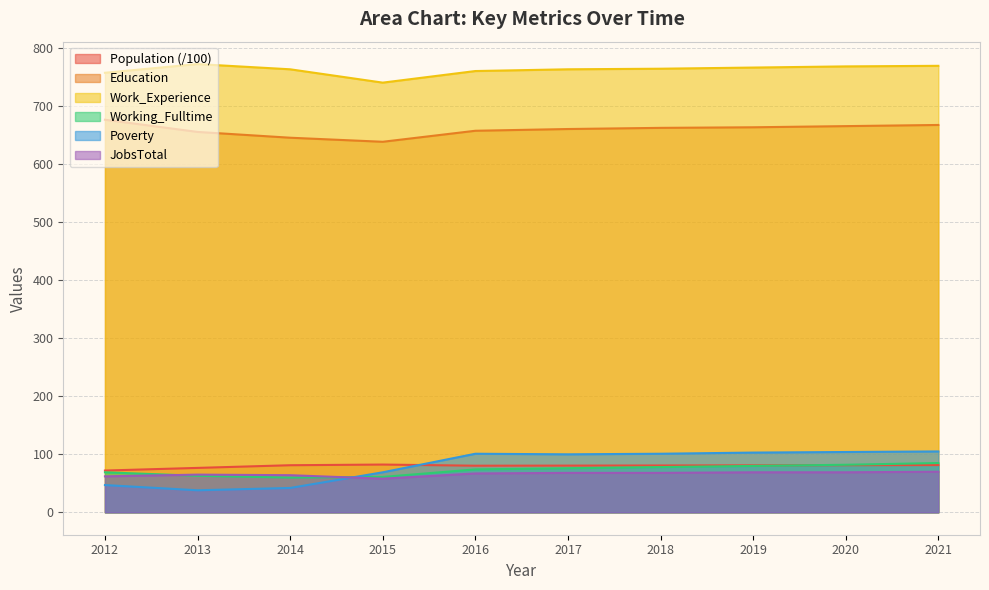

Between 2020 and 2012, which is larger?

2020